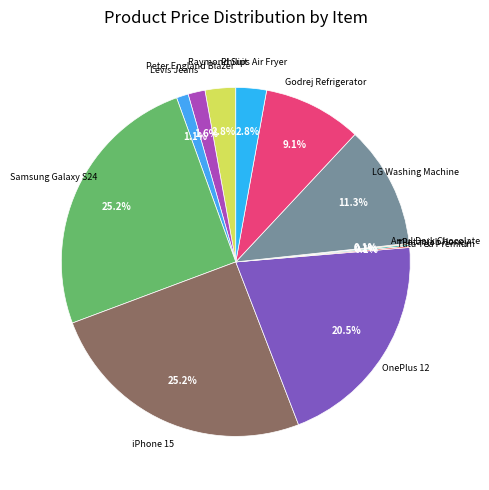

What is the smallest slice in the pie chart?

Amul Dark Chocolate